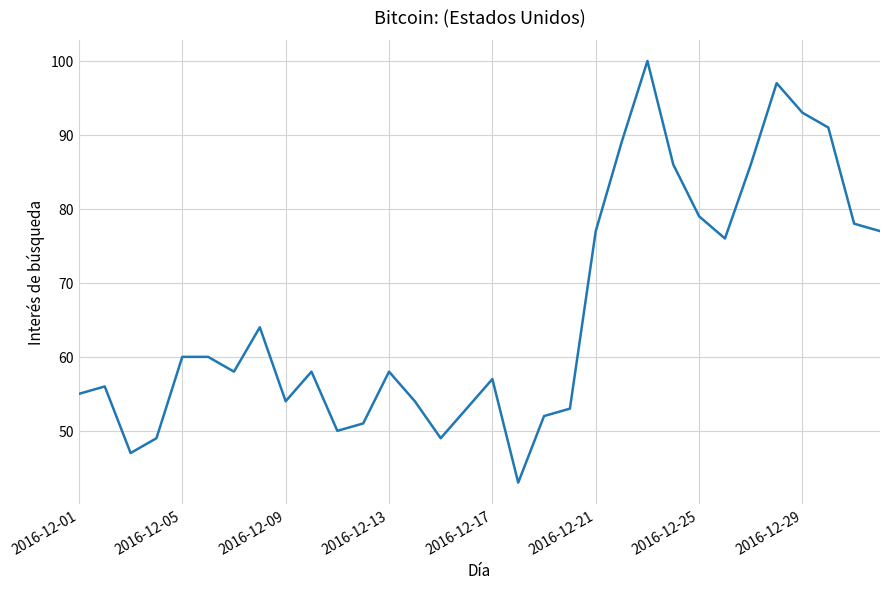

What is the difference between the maximum and second lowest values?

53